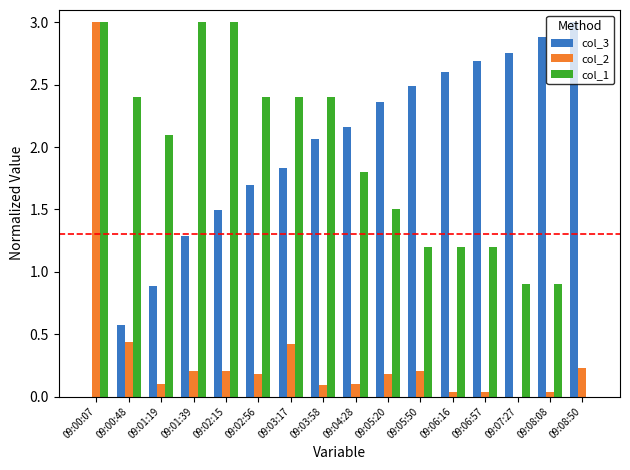

What is the sum of all col_3 values?

30.8